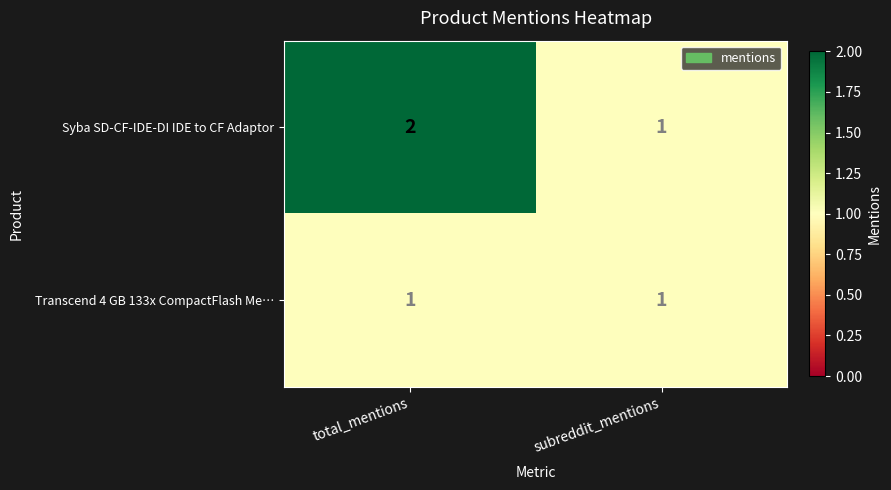

What is the total value across all series at total_mentions?

3